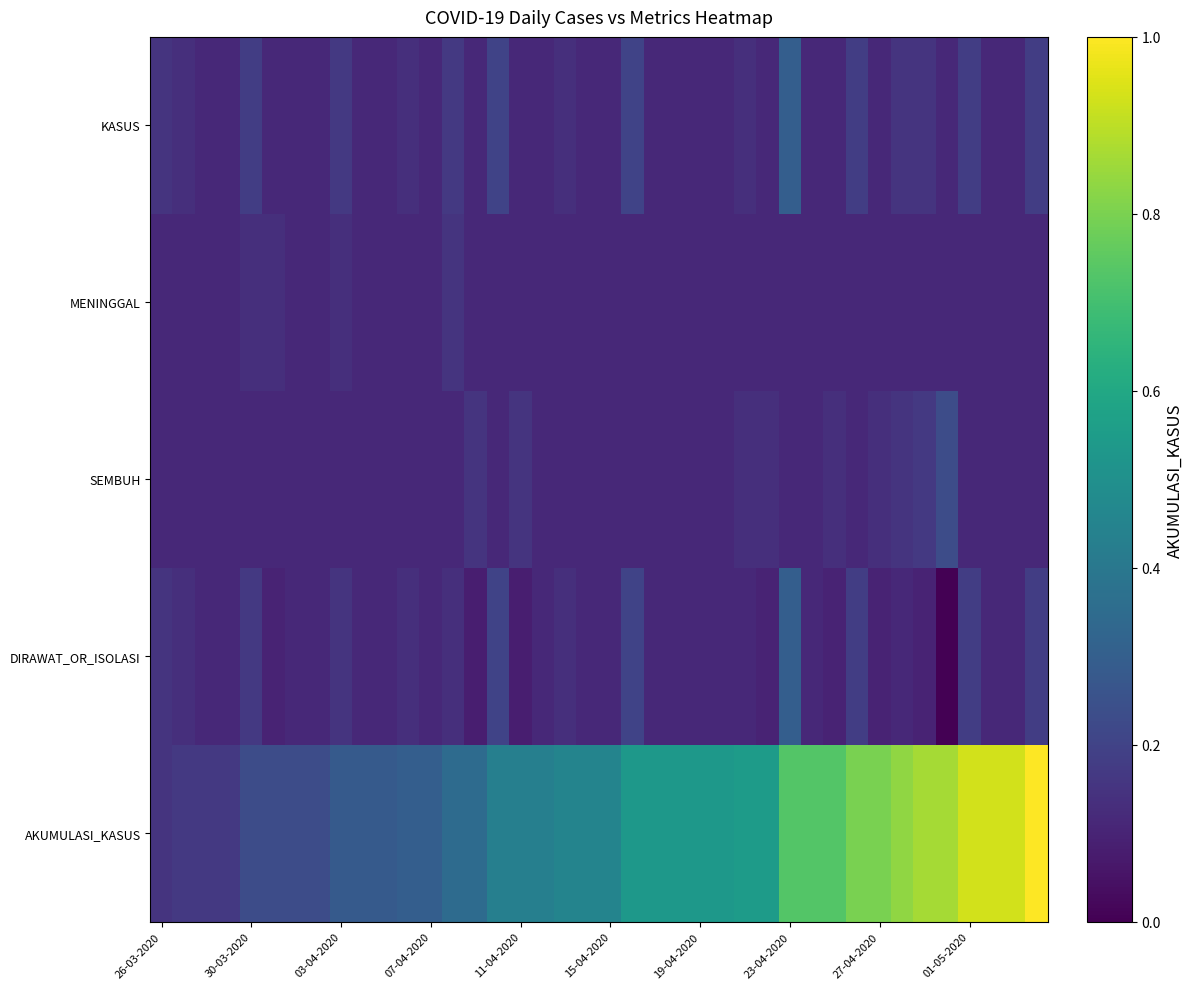

Which series has the largest range (max minus min)?

AKUMULASI_KASUS